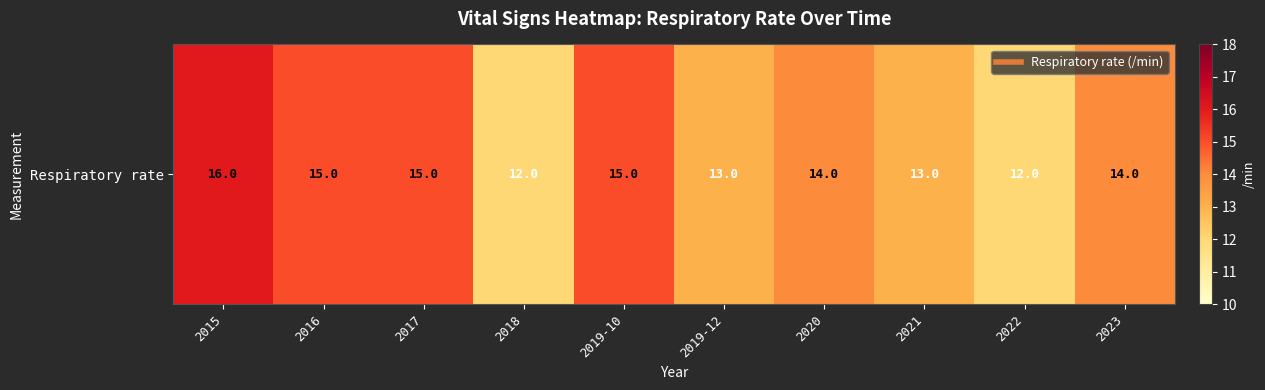

What is the sum of all values?

139